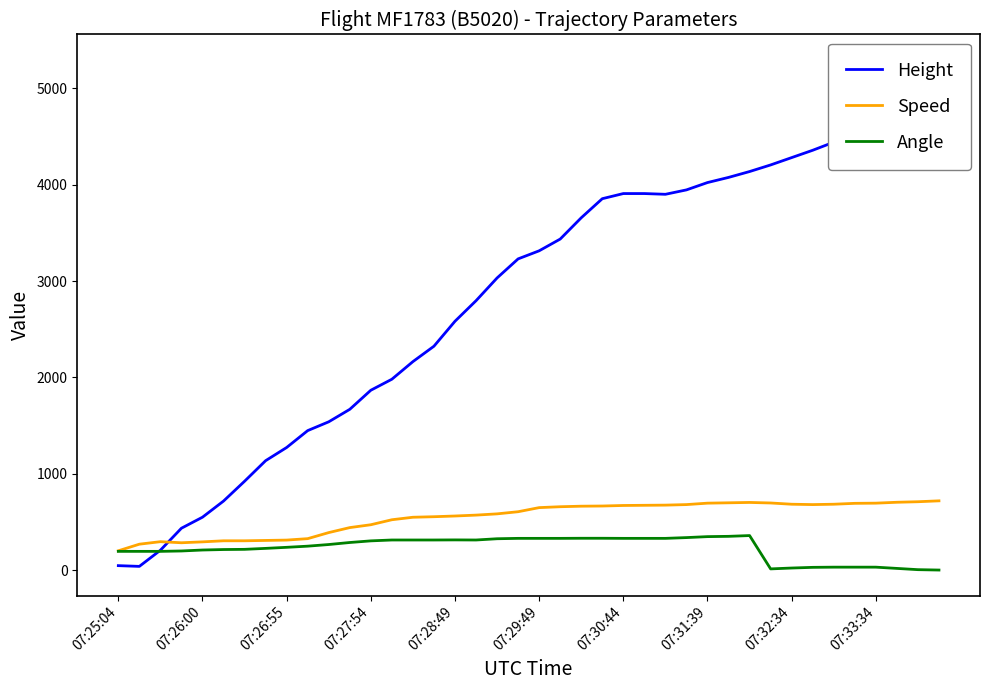

What is the maximum value for Speed?

718.6